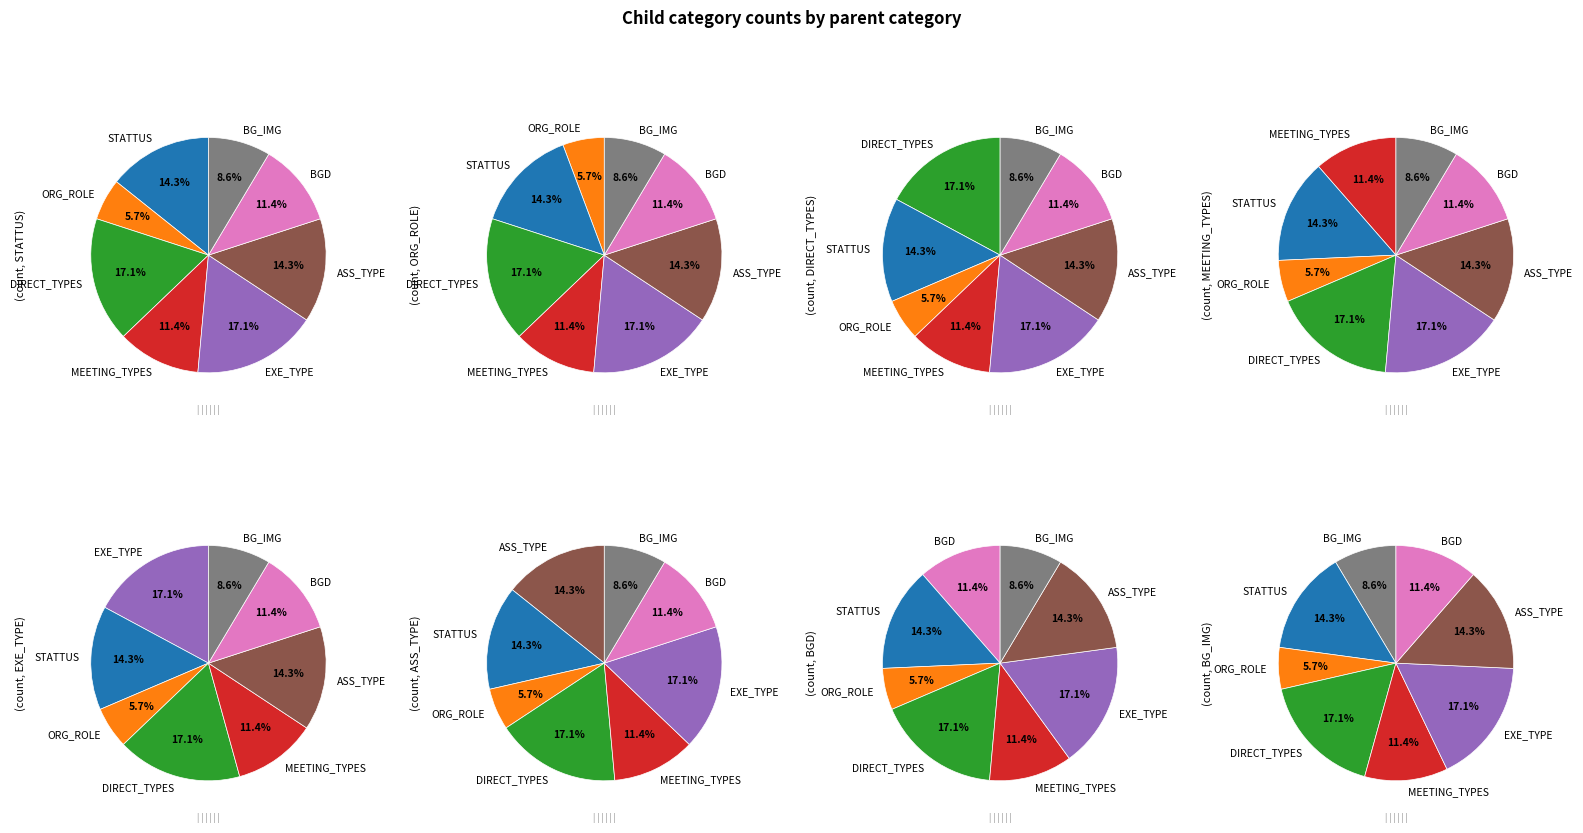

What is the ratio of the value at STATTUS to the value at ASS_TYPE?

1.0